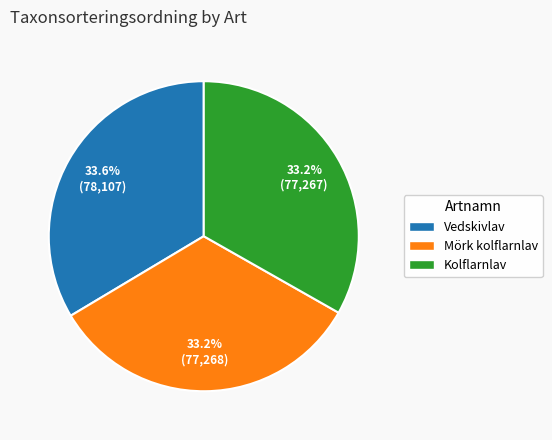

How much of the chart is everything except Vedskivlav?

66.4%